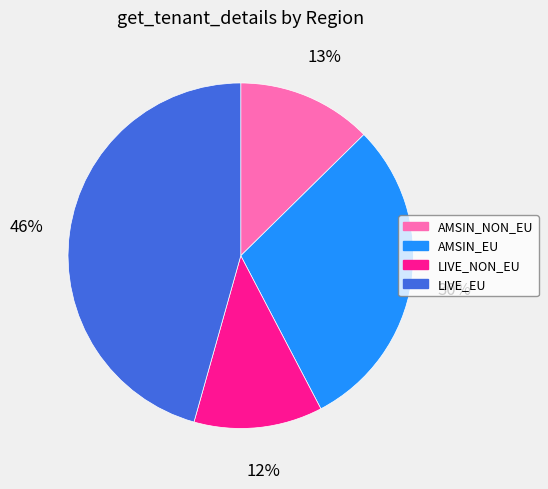

To the nearest percent, what is the difference between the LIVE_EU and LIVE_NON_EU slice percentages?

34%